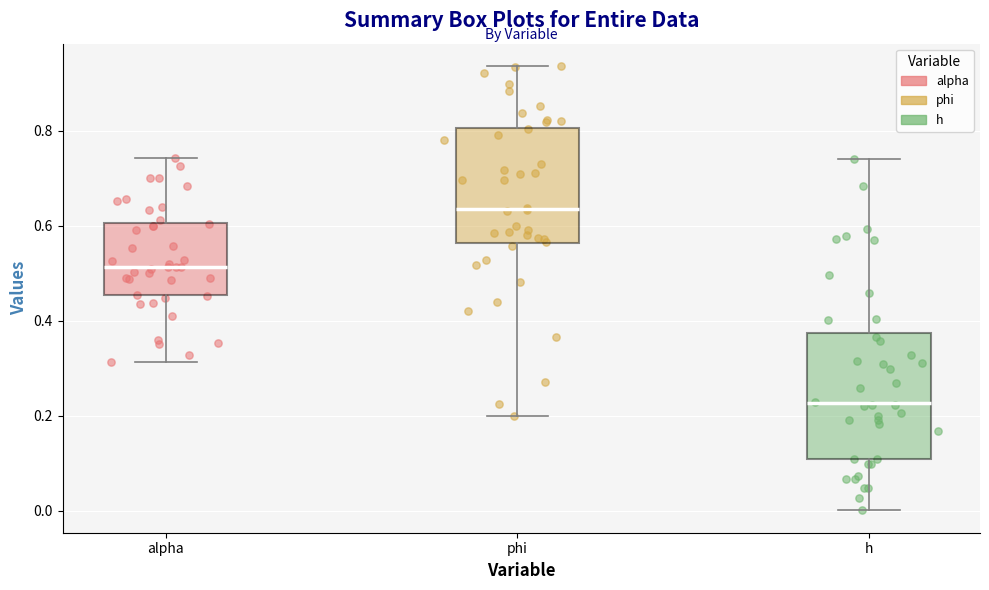

Reading left to right, transcribe this box plot: for each box, give where its median line is, the range the box spans, and where its two whiskers end, as read against the y-axis. The values are not printed on the chart, so give them approximately, as read against the axis.

alpha: median 0.52, box 0.46 to 0.60, whiskers 0.32 to 0.74
phi: median 0.64, box 0.56 to 0.80, whiskers 0.20 to 0.94
h: median 0.22, box 0.10 to 0.38, whiskers 0.00 to 0.74